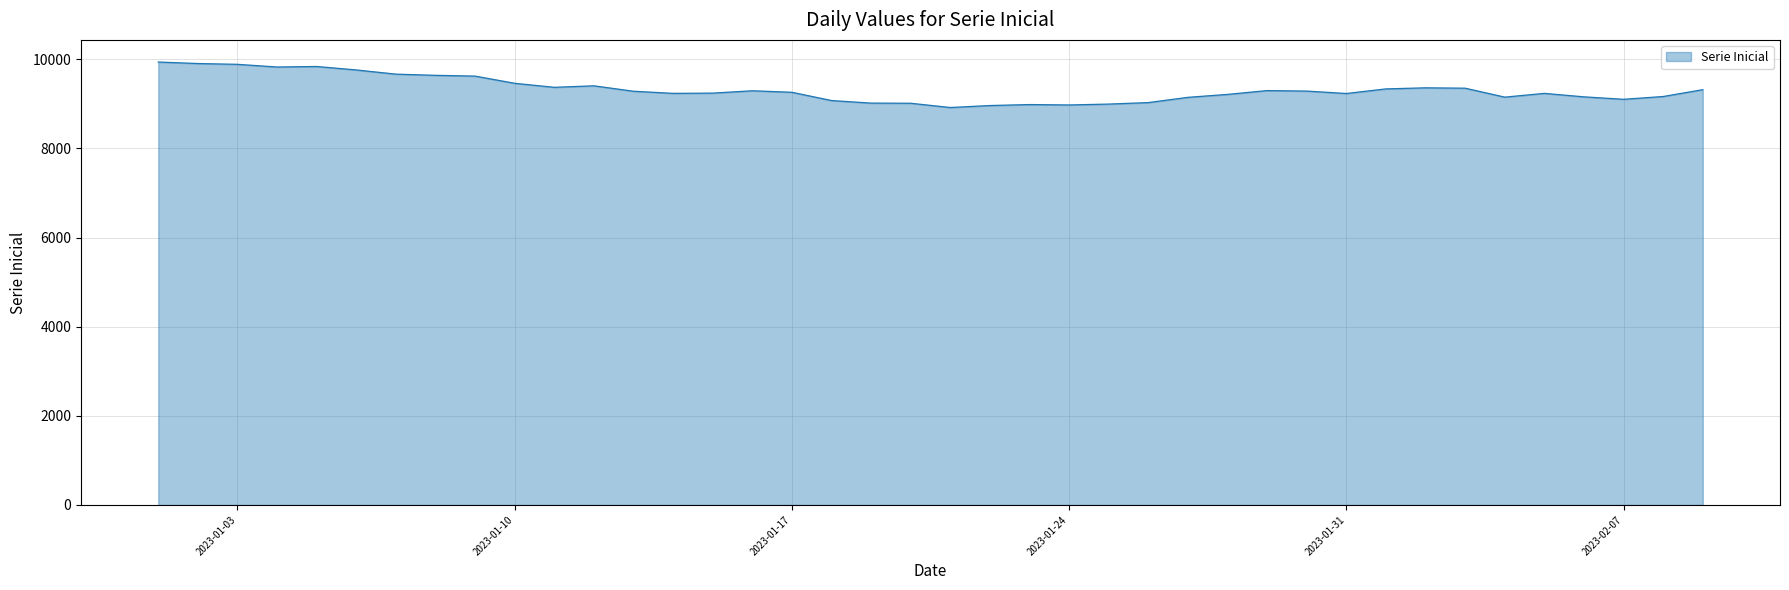

What is the difference between the maximum and minimum values?

1020.7